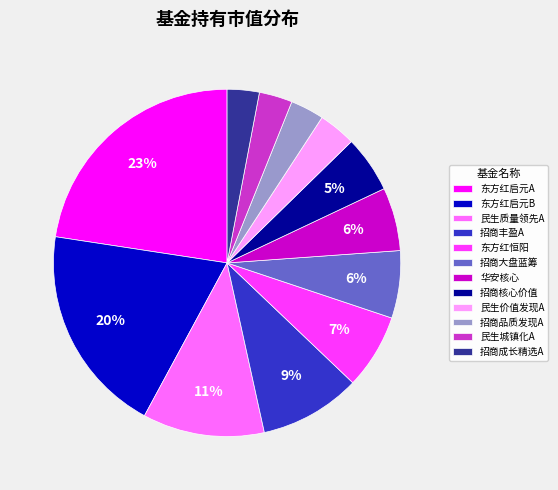

To the nearest percent, what is the average slice percentage?

8%